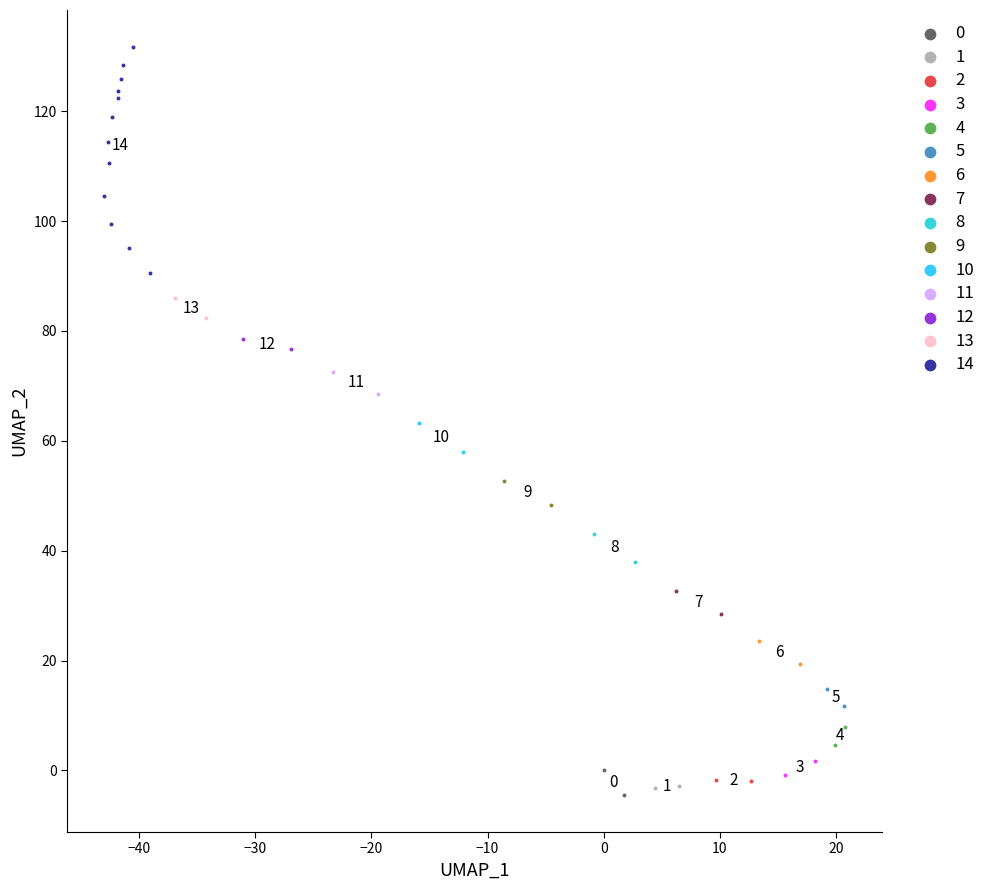

What are all the series names shown in the legend?

0, 1, 2, 3, 4, 5, 6, 7, 8, 9, 10, 11, 12, 13, 14